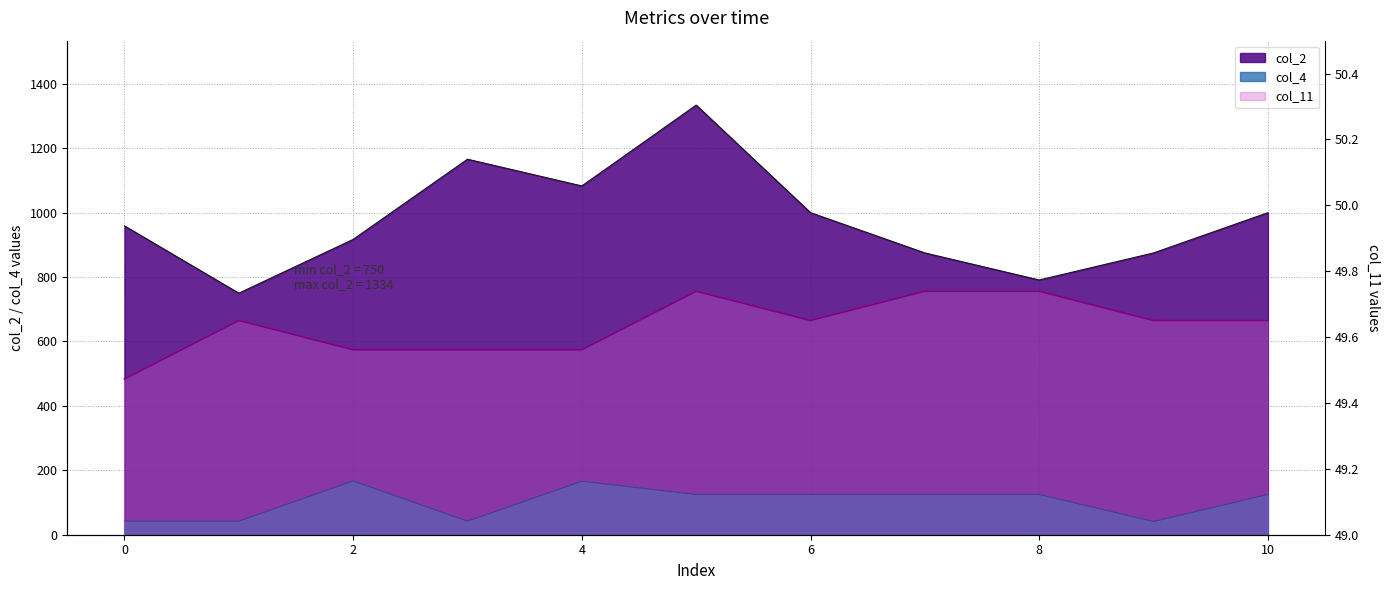

True or false: col_4 has a value of 125.0 at 10.

True